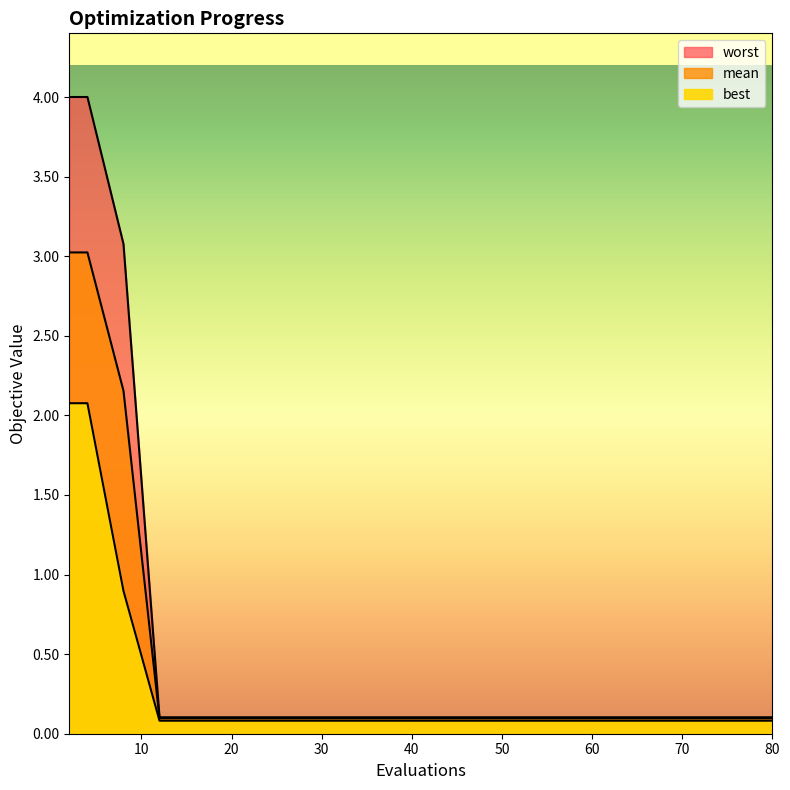

At which category is the sum across all series the highest?

2